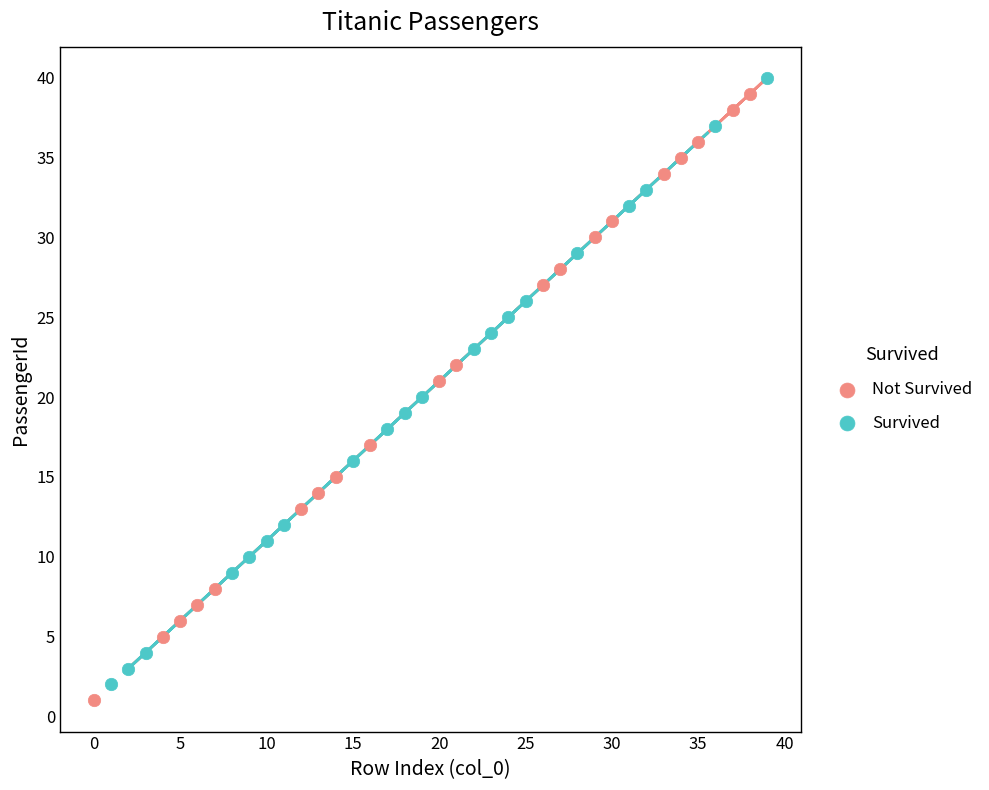

What are all the series names shown in the legend?

Not Survived, Survived